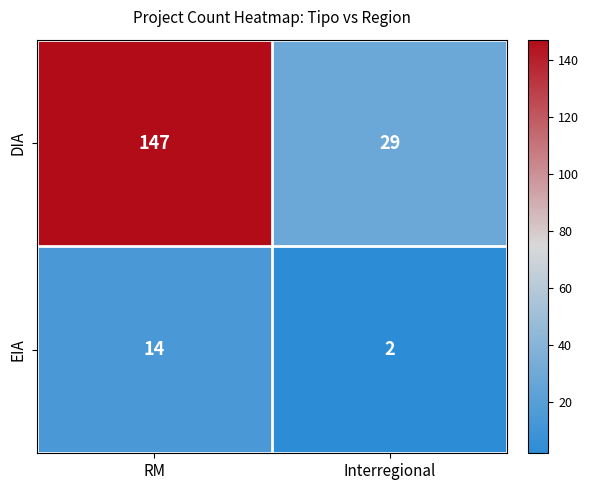

The EIA series shows 14 at RM. True or false?

True